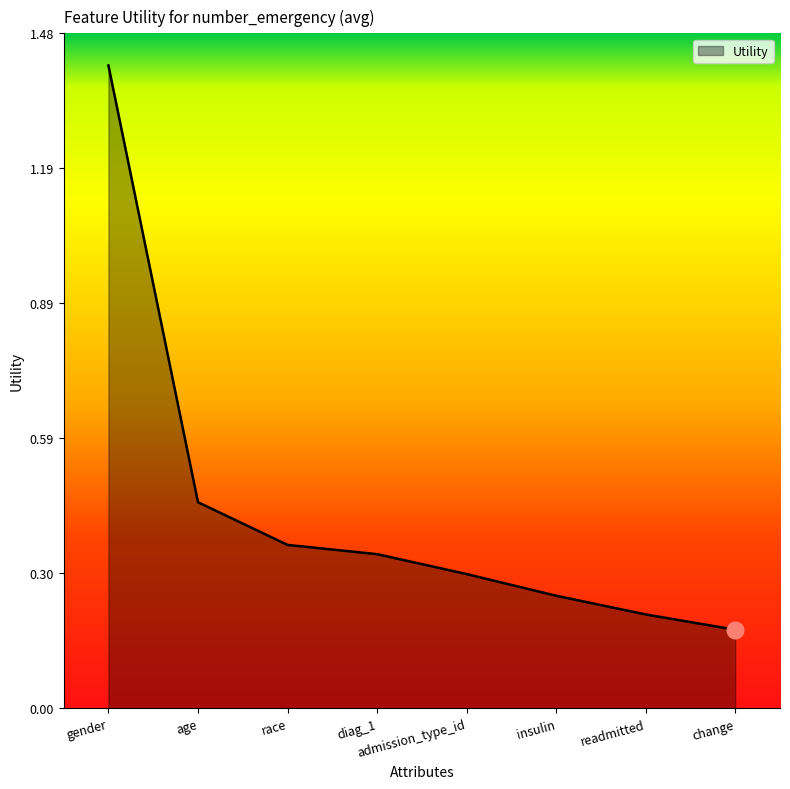

Count the values in the range 0 to 1.

7